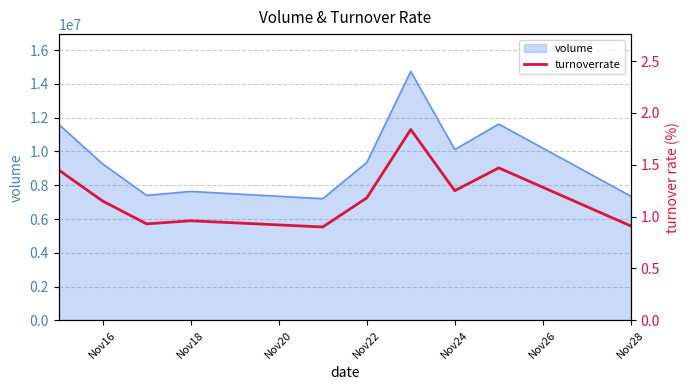

How many points are lower than both their immediate neighbors (excluding endpoints)?

3